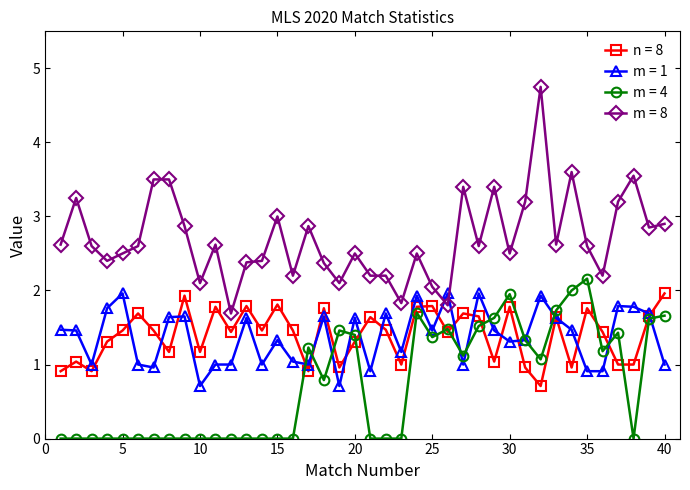

After their last crossing, which series has the higher values: m = 1 or m = 8?

m = 8